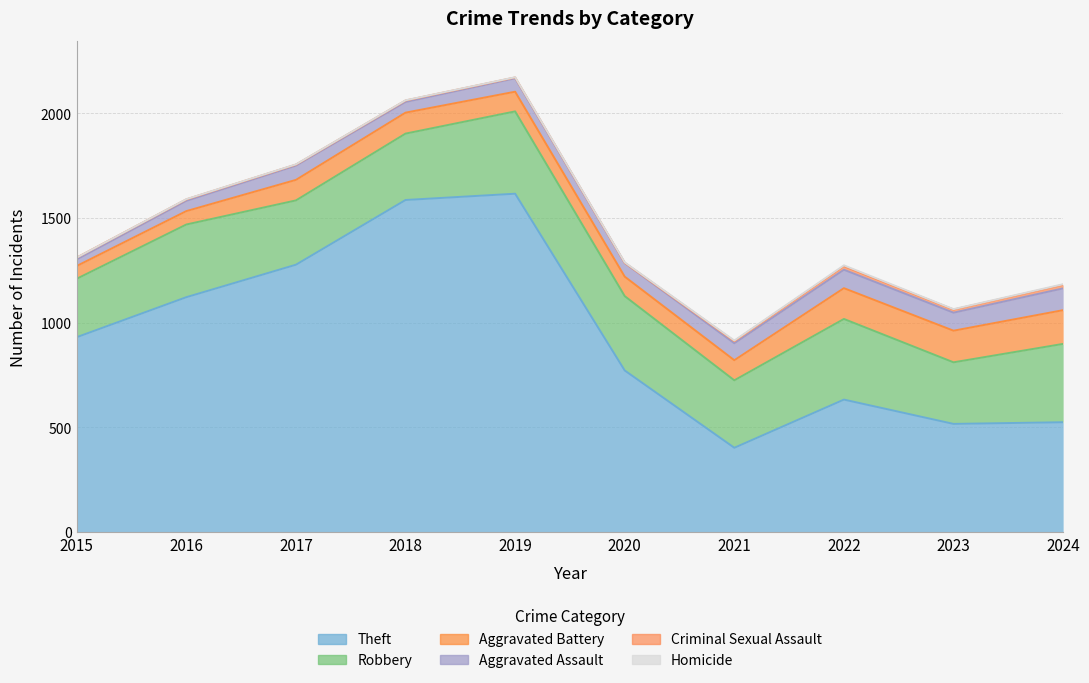

True or false: Robbery and Theft intersect in this chart.

False